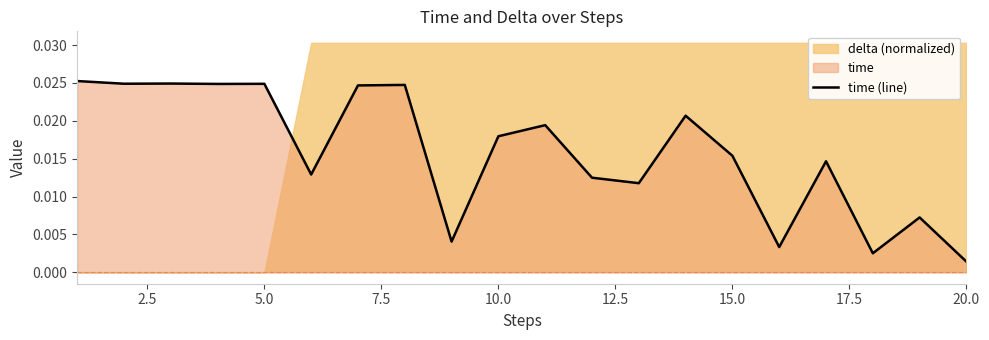

At which label does time (line) reach its minimum?

20.0